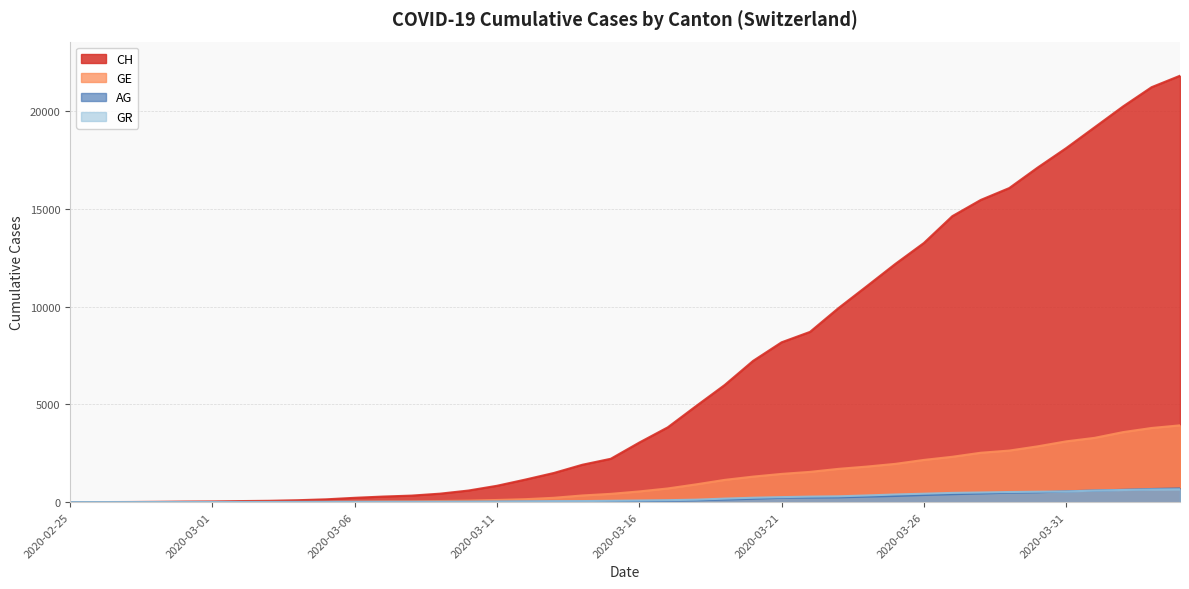

Which series has the largest total across all categories?

CH